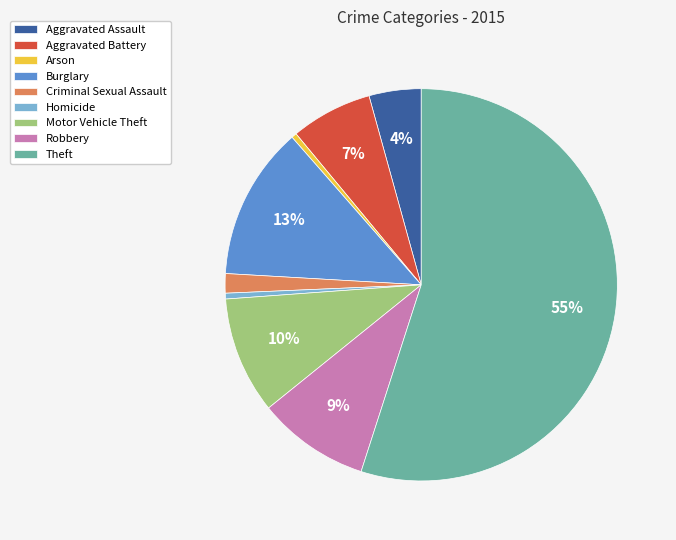

Which category has the biggest portion of the pie?

Theft